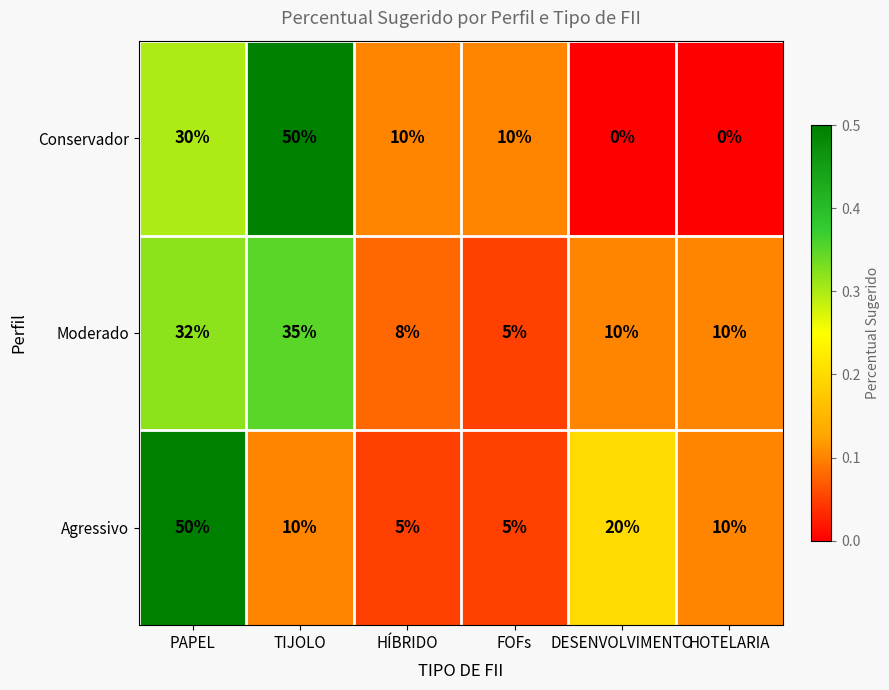

What is the sum of all Agressivo values?

100